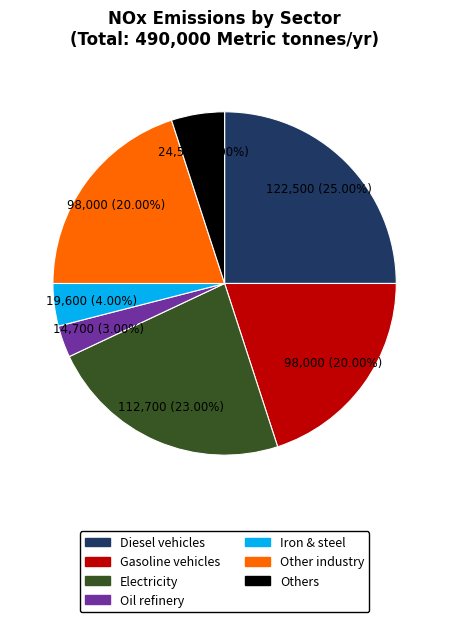

To the nearest percent, what percentage of the pie is Electricity?

23%